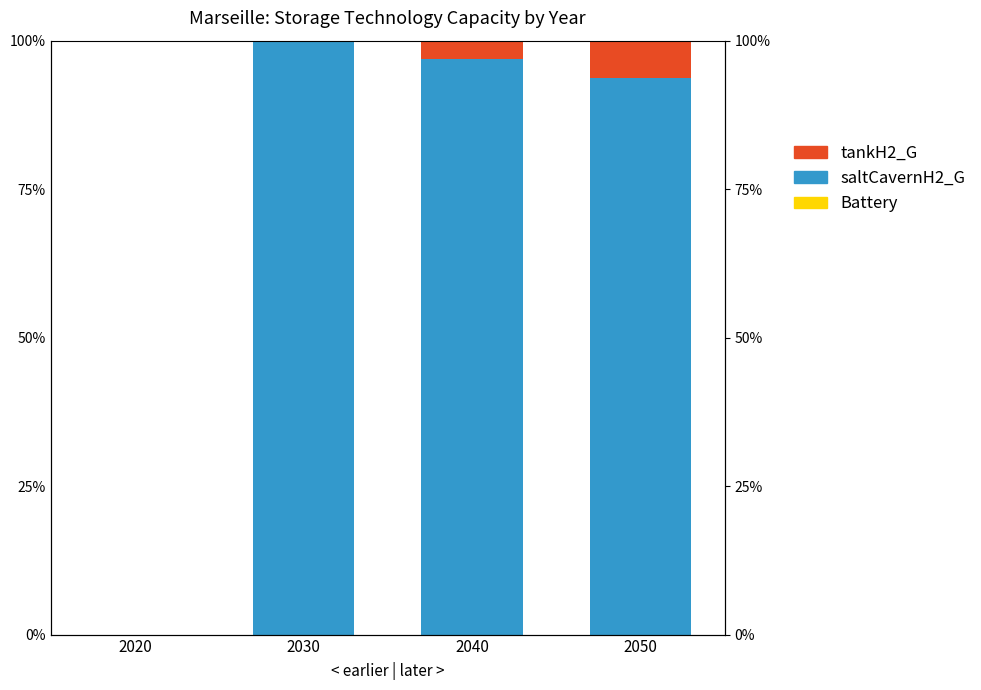

At which category does the chart reach its peak across all series?

2030